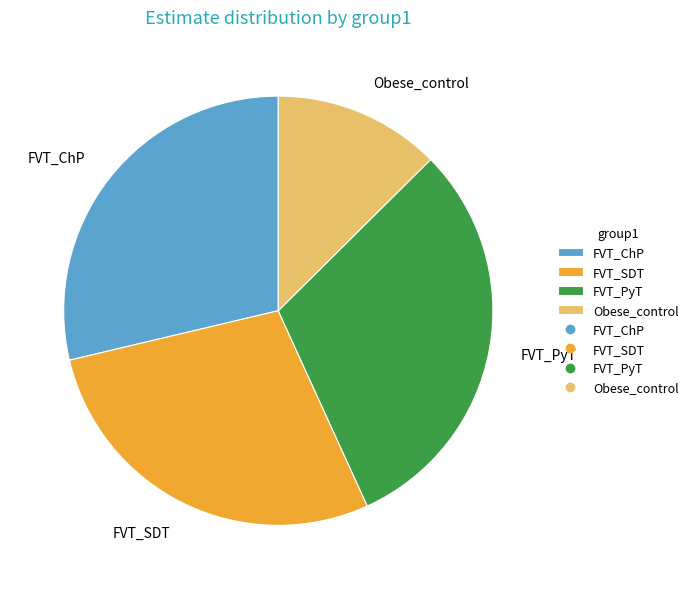

The FVT_PyT slice represents 31% of the pie. True or false?

True